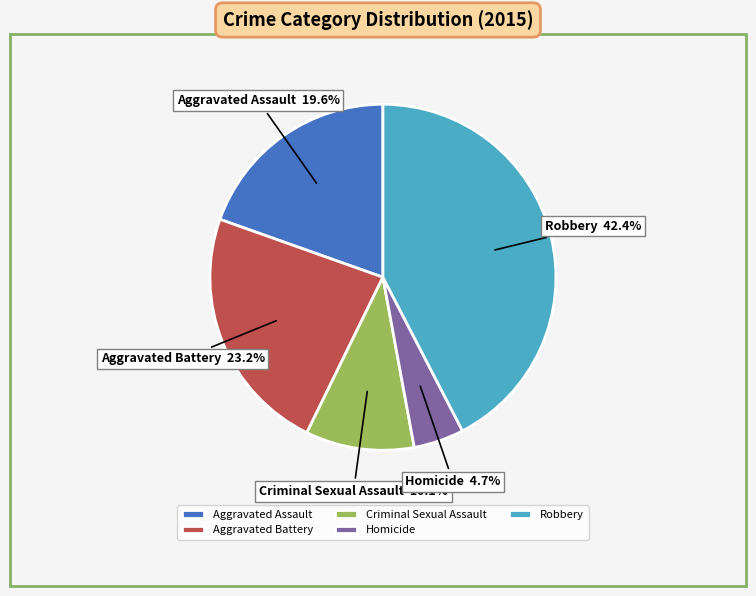

To the nearest percent, what is the difference between the largest and smallest slice percentages?

38%